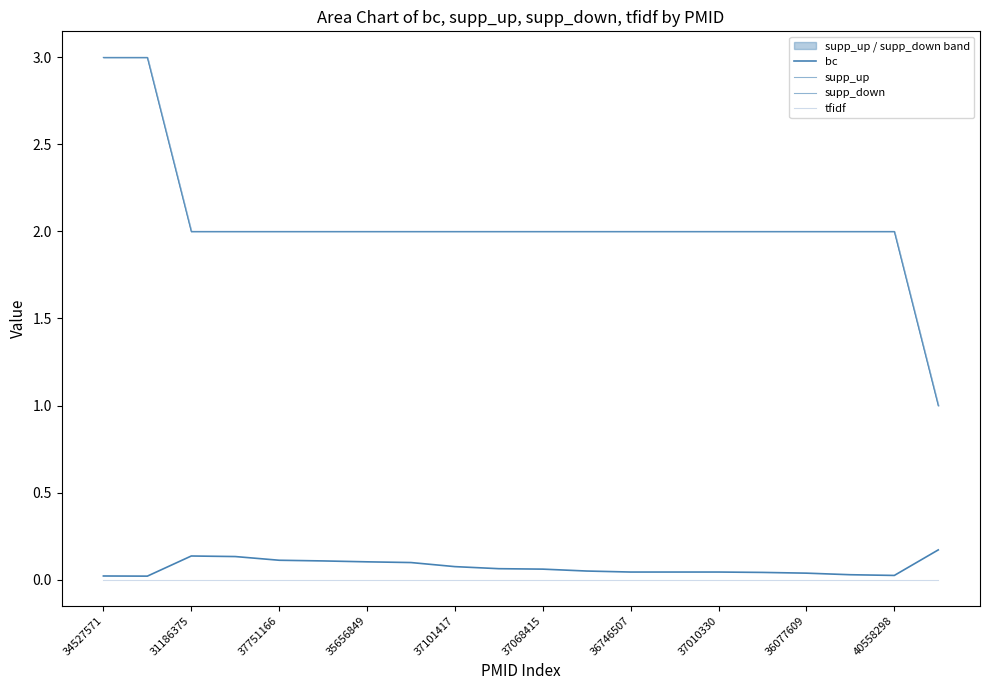

How many series are shown in this chart?

4